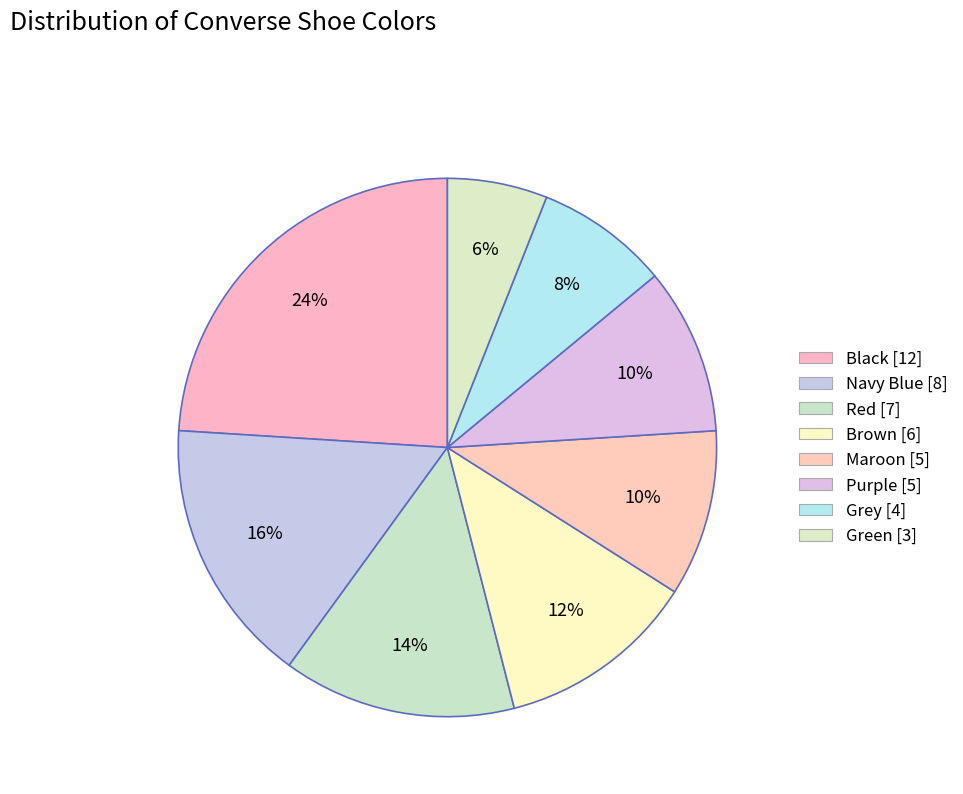

Count the number of slices in the pie.

8